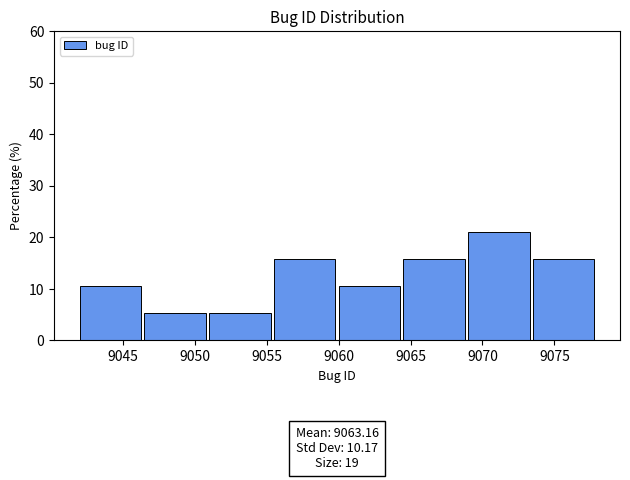

Which range on the x-axis has the tallest bar?

9069.0 to 9073.5